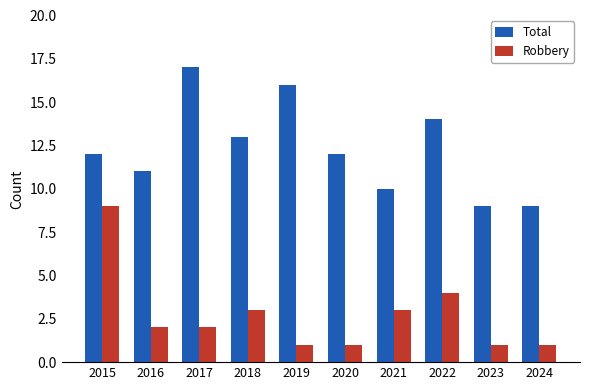

What is the greatest value displayed?

17